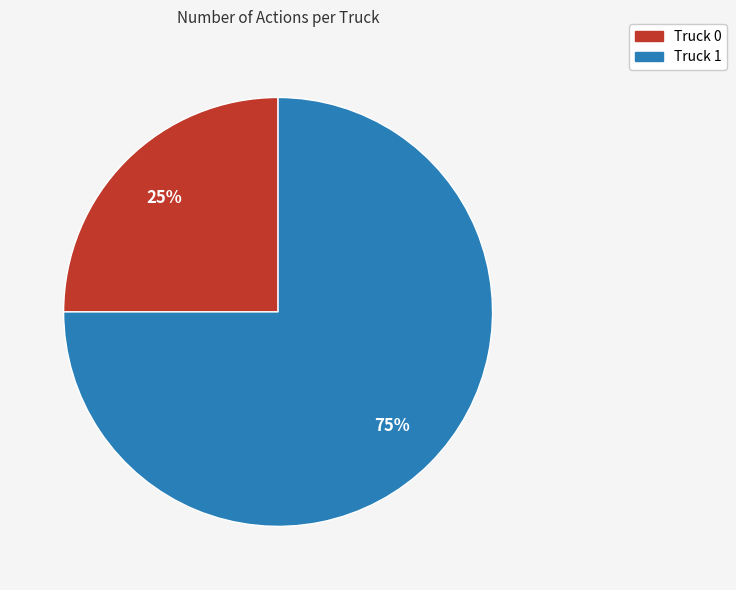

Is it true that Truck 1 is 64% of the pie?

False